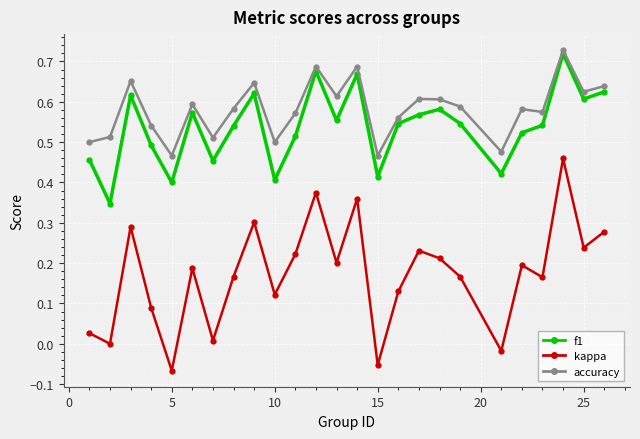

True or false: accuracy and f1 intersect in this chart.

False